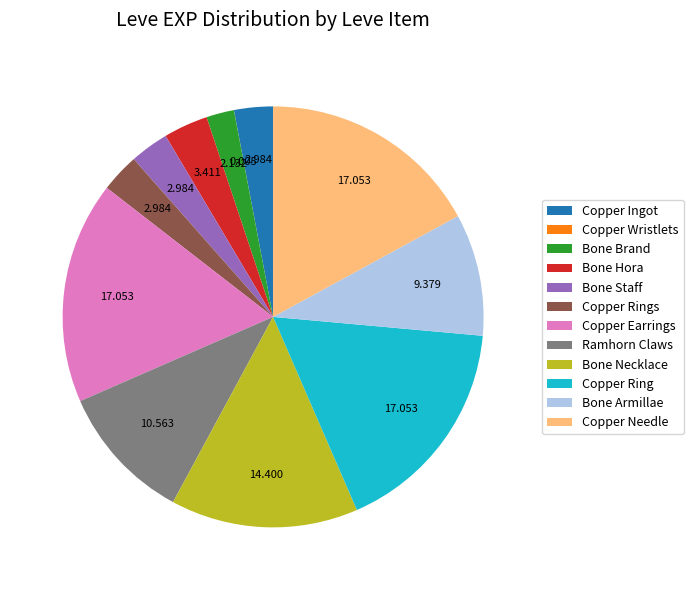

Combined, do Copper Ingot and Bone Armillae account for over 50%?

No